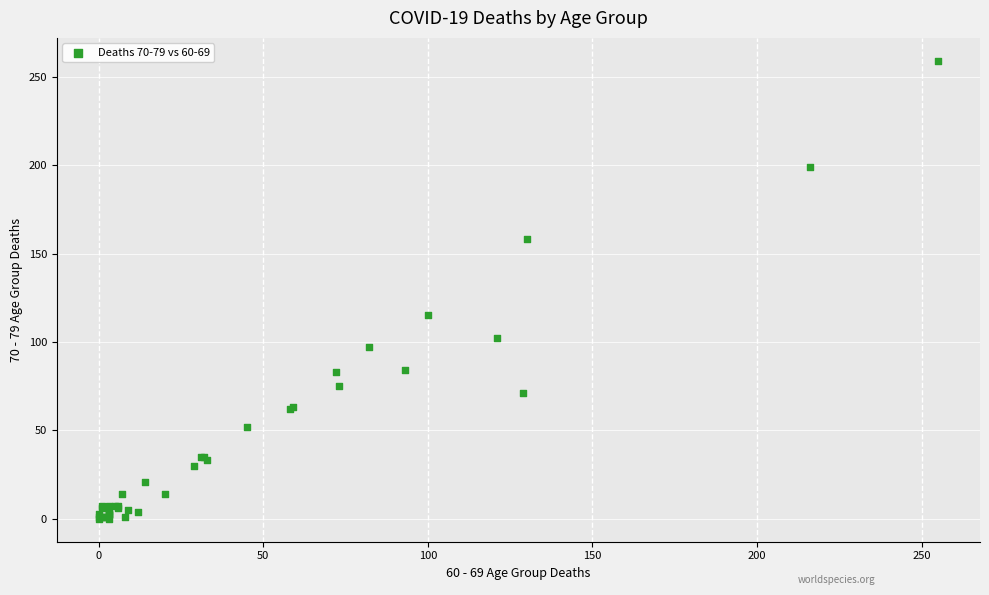

What Y value in the scatter plot is closest to 129?

115